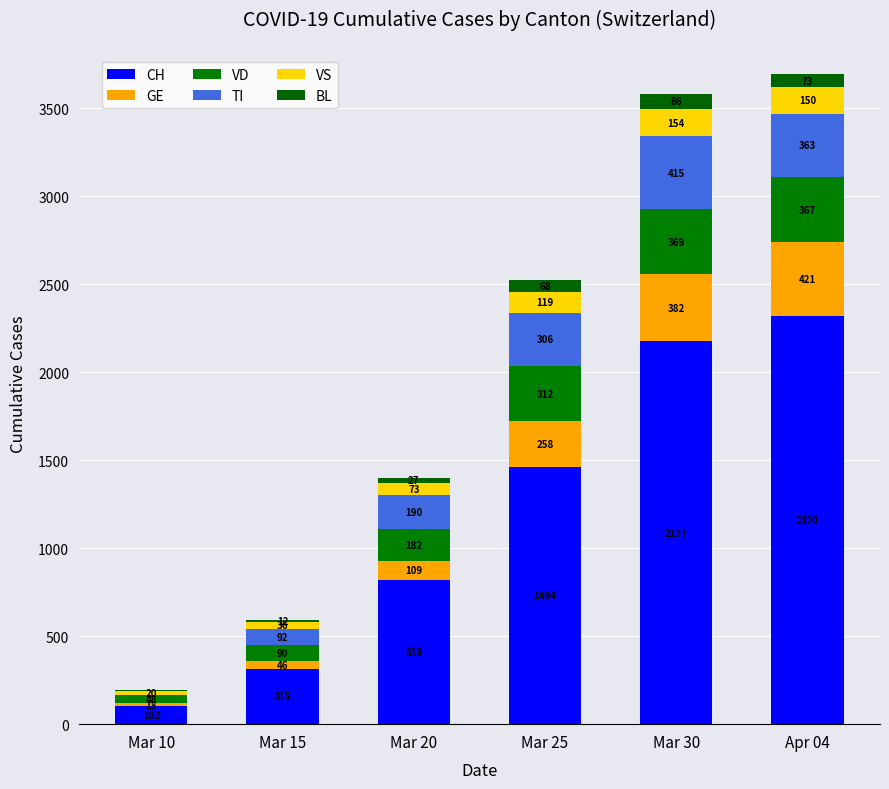

Is it true that VD equals 367 at Apr 04?

True